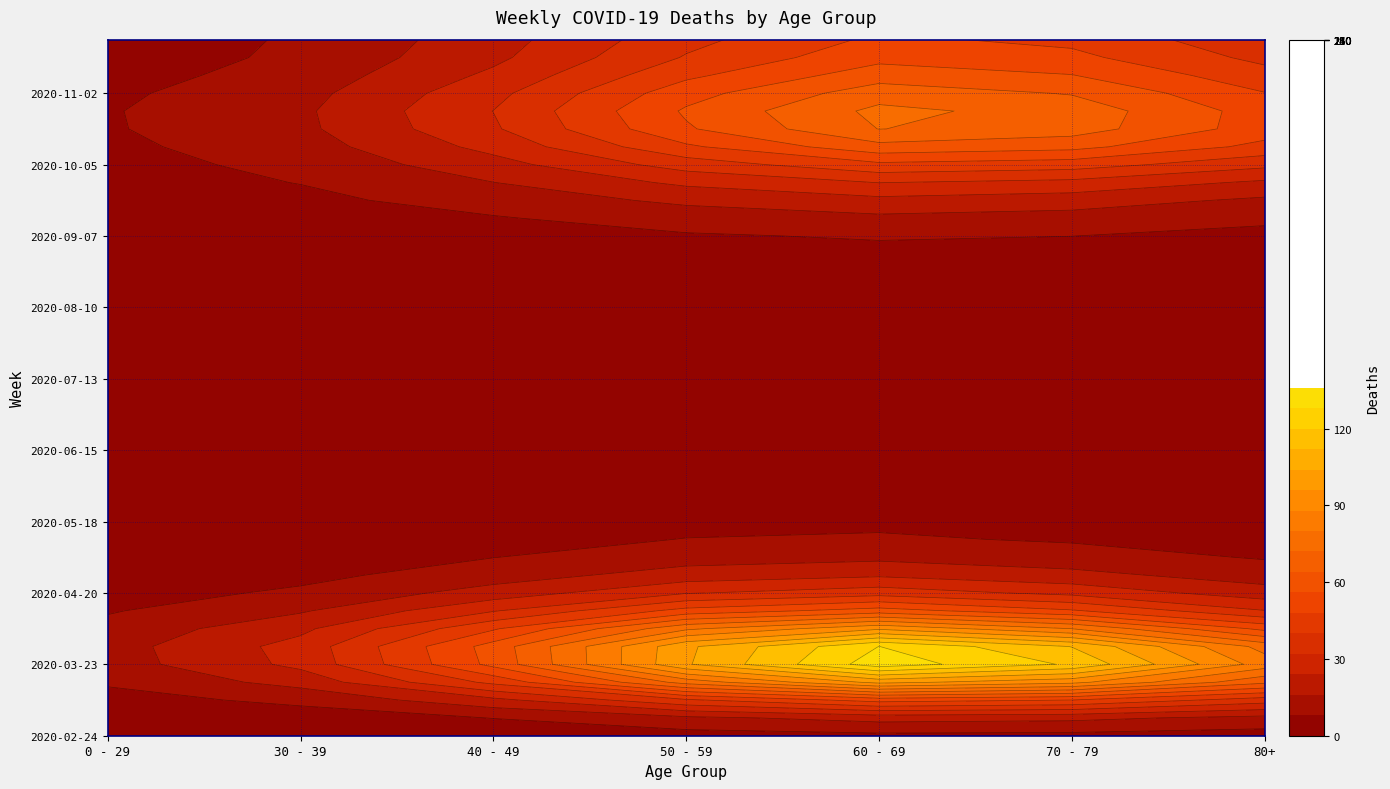

Which series has the widest spread of values?

2020-03-23